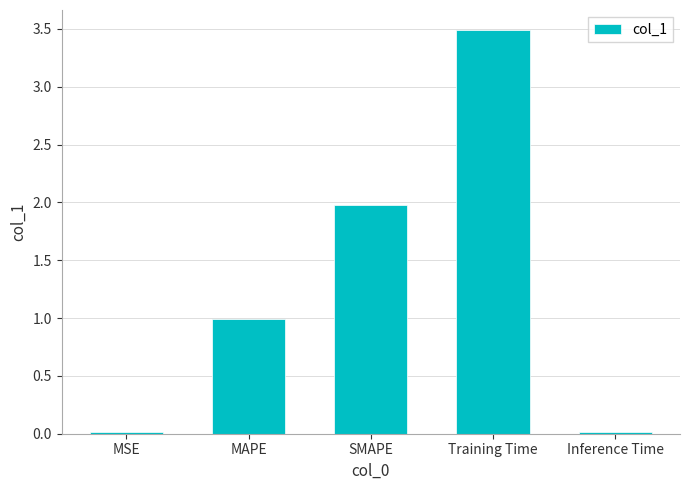

What is the change in value from SMAPE to Training Time?

+1.5